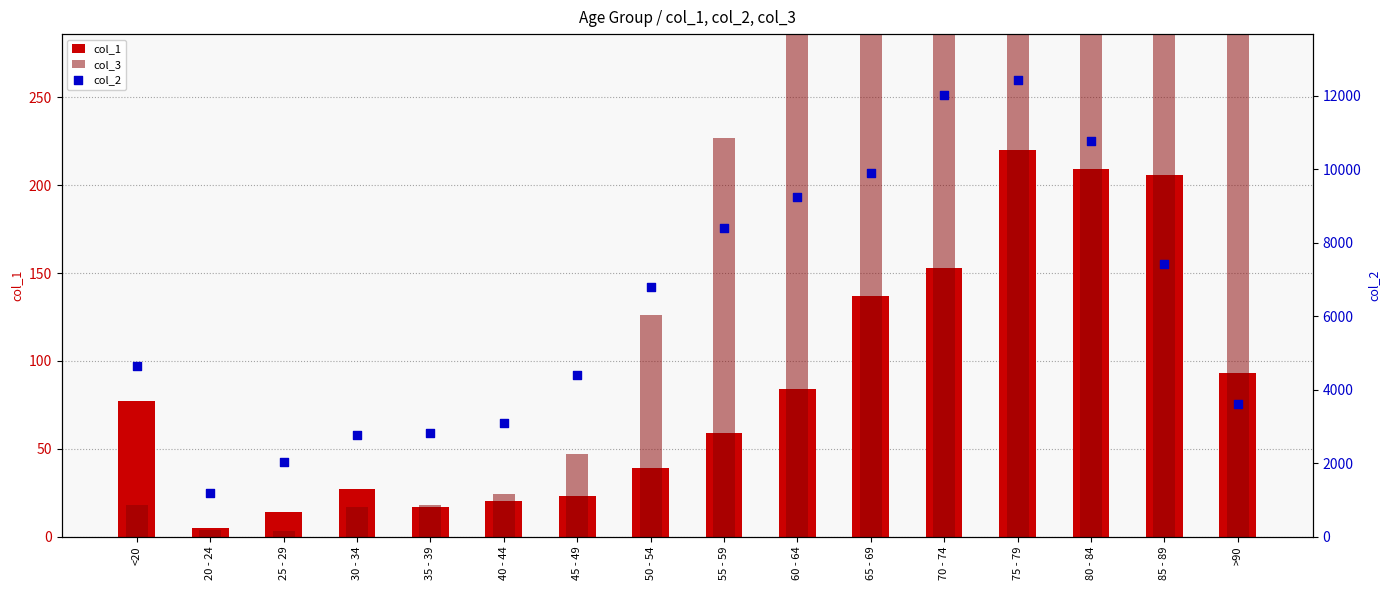

Is the value of col_2 at 75 - 79 greater than the value of col_3 at 20 - 24?

Yes